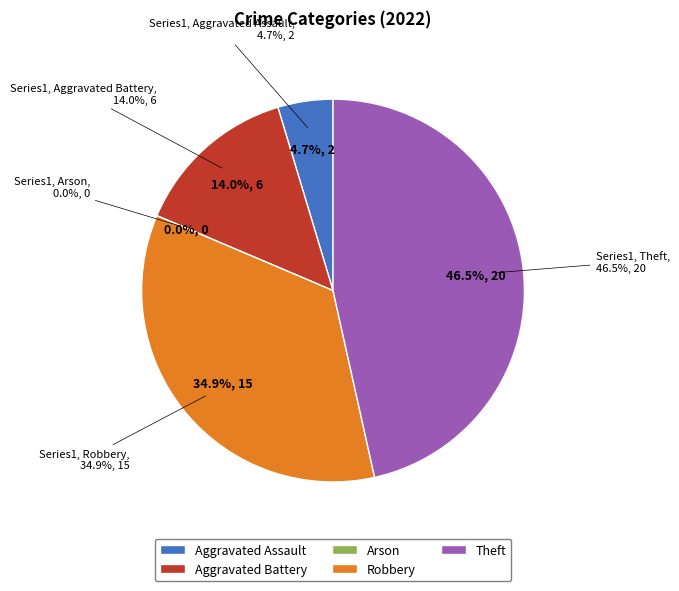

Which slice is the largest?

Theft